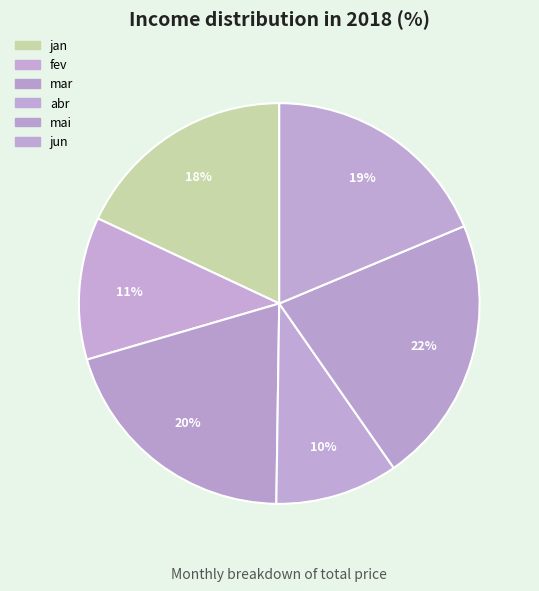

To the nearest percent, what is the difference between the mai and jan slice percentages?

4%